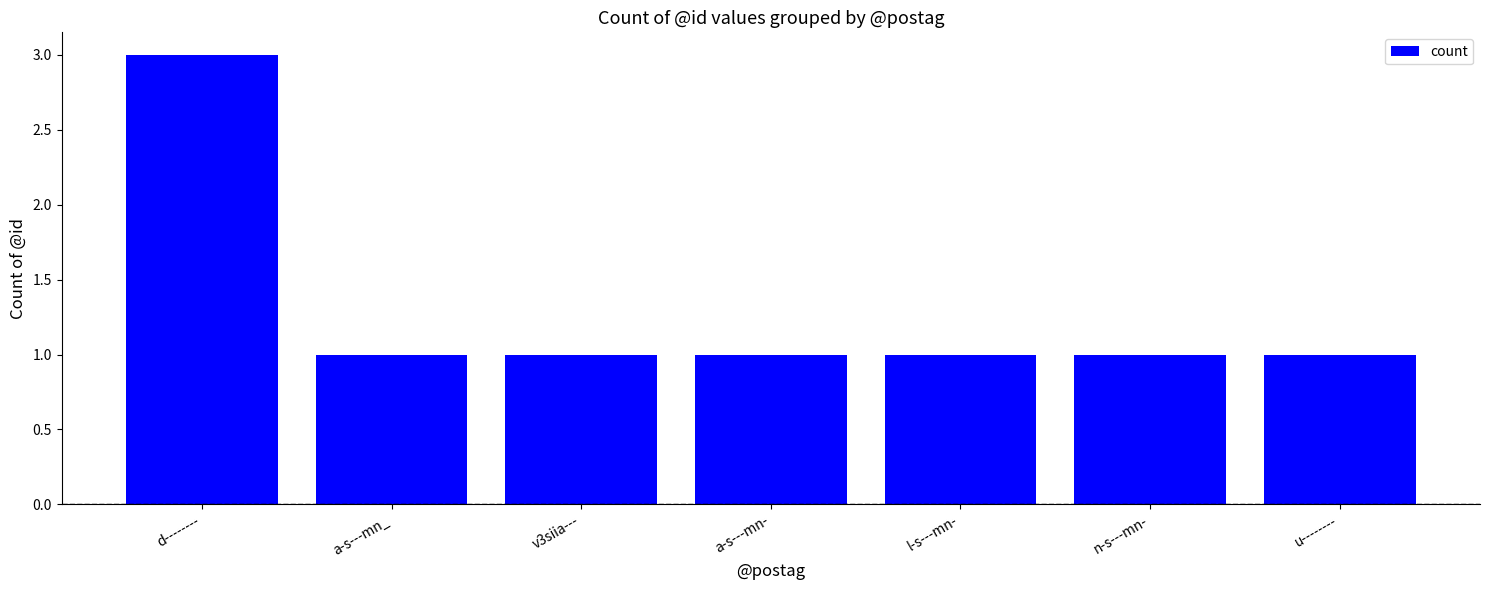

Count the number of data series in this chart.

1